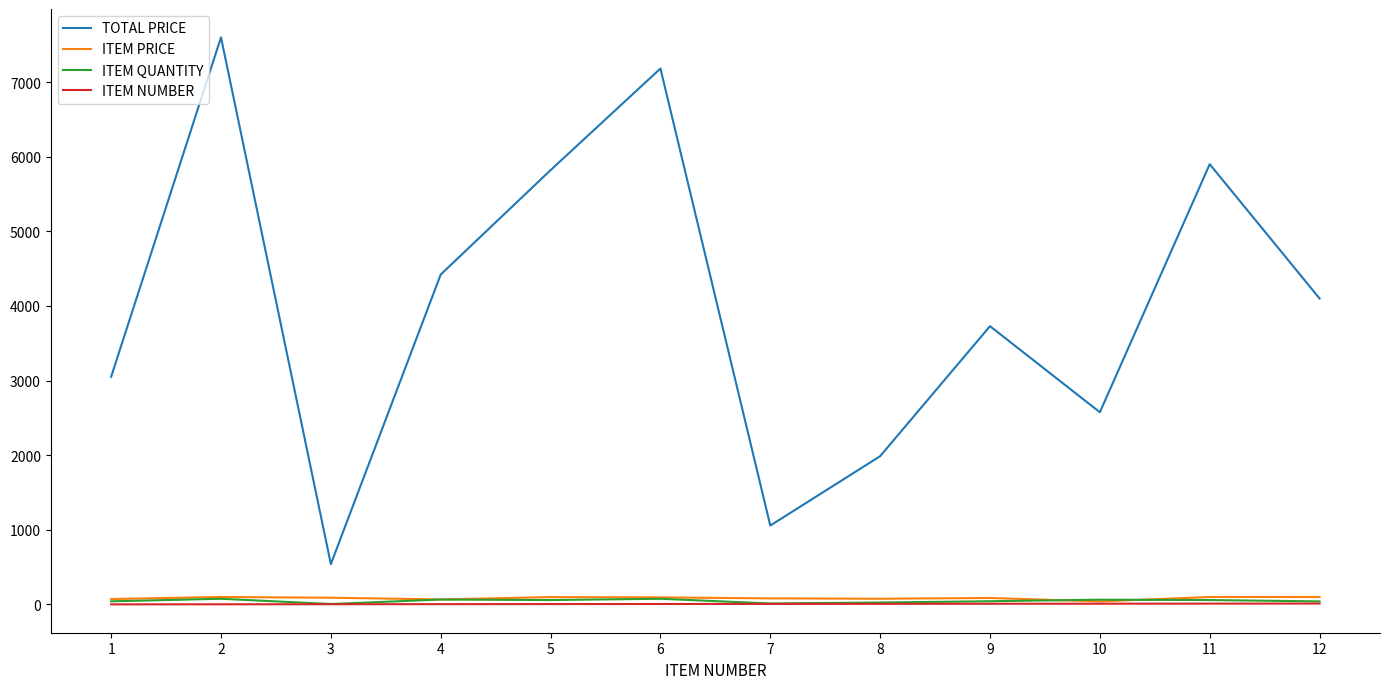

Which series has the widest spread of values?

TOTAL PRICE